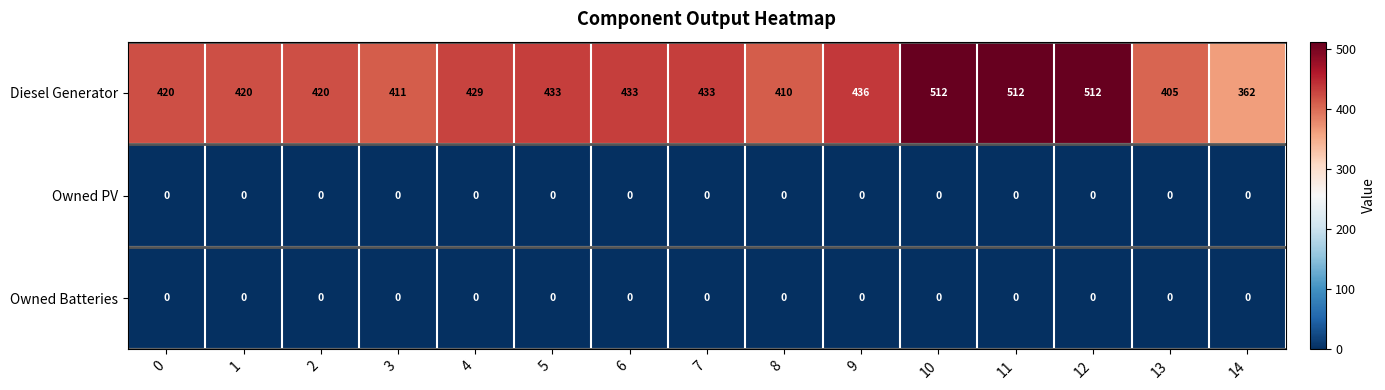

Which series has the largest total across all categories?

Diesel Generator